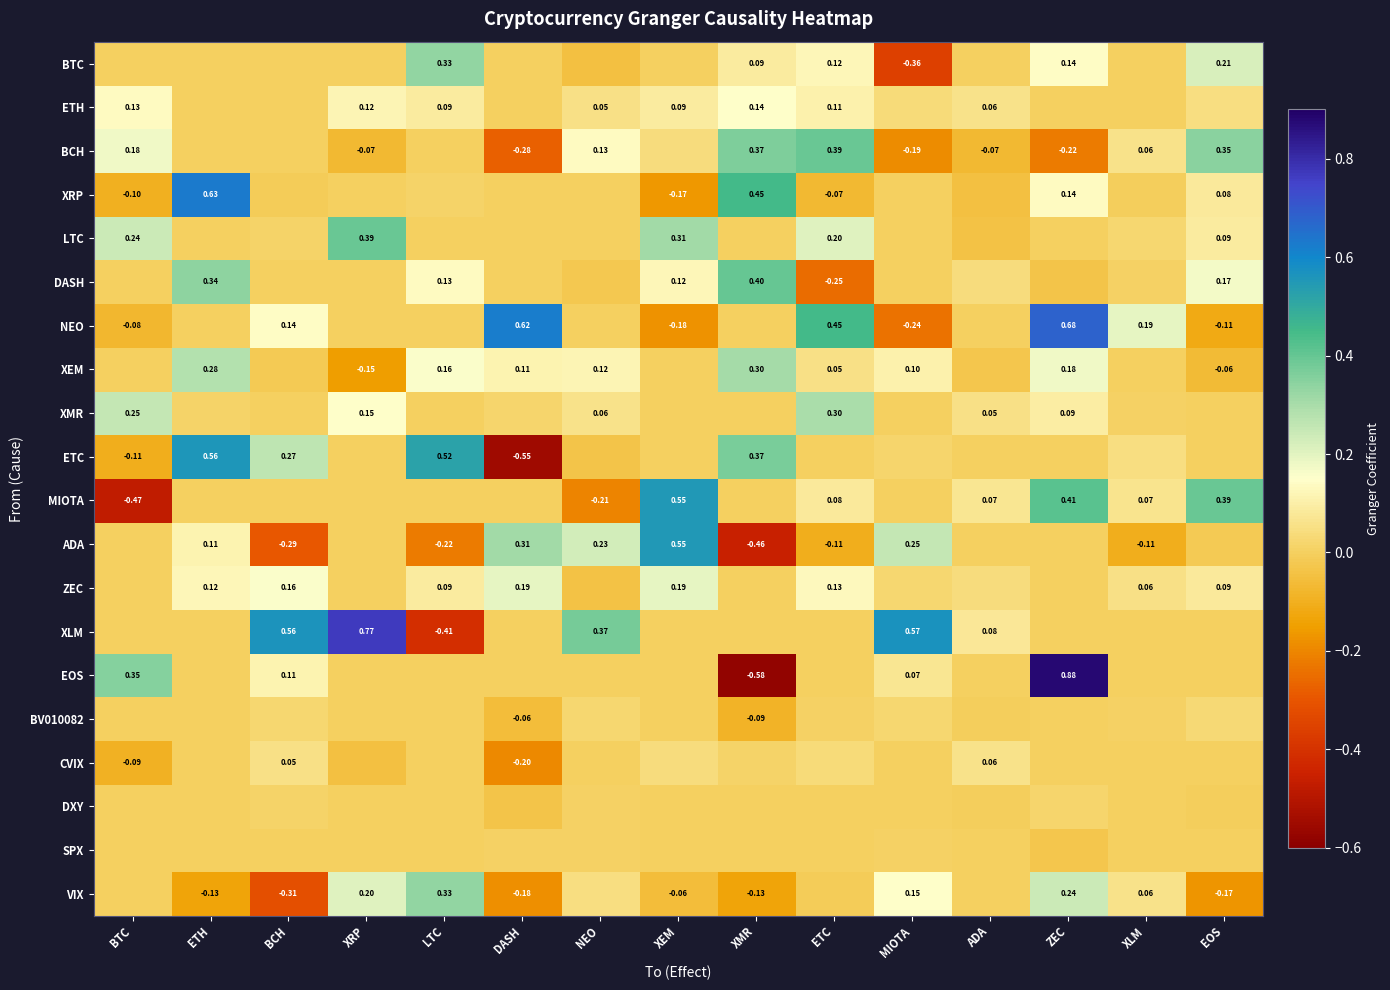

At which label does ZEC reach its peak?

XEM